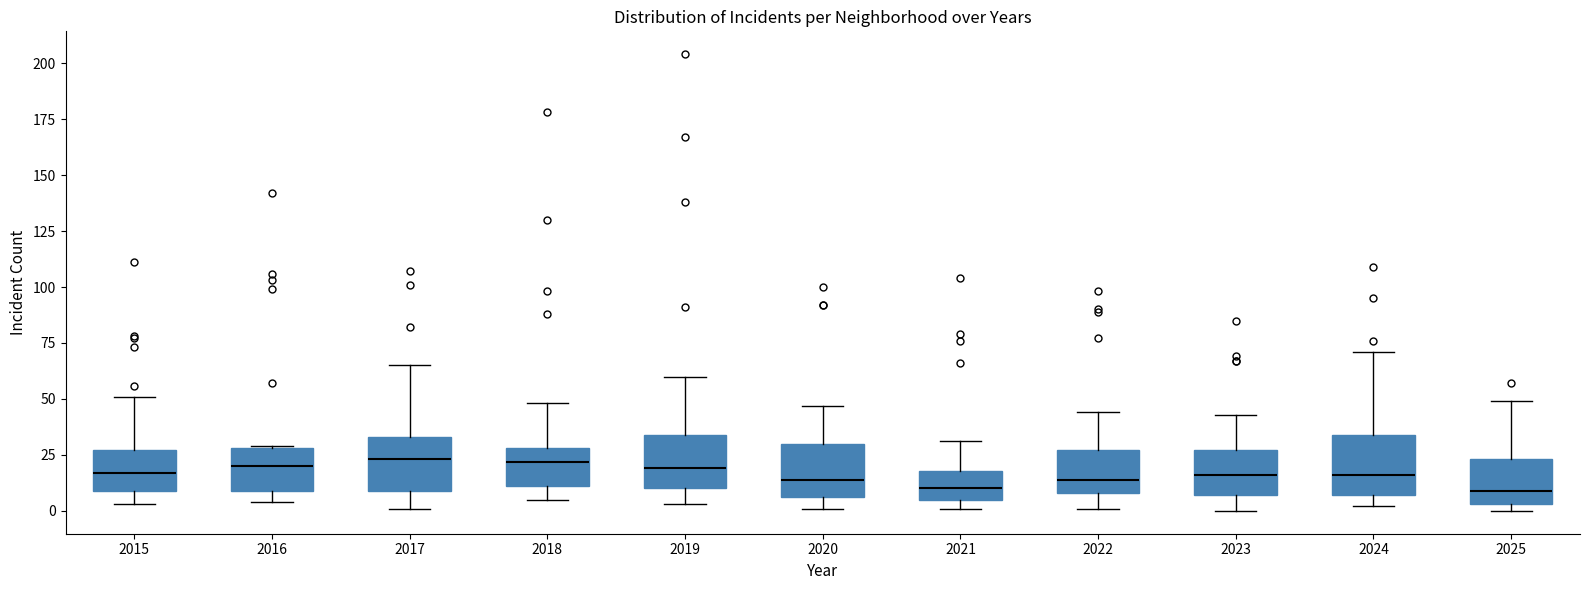

Reading left to right, transcribe this box plot: for each box, give where its median line is, the range the box spans, and where its two whiskers end, as read against the y-axis. The values are not printed on the chart, so give them approximately, as read against the axis.

2015: median 15, box 10 to 25, whiskers 5 to 50
2016: median 20, box 10 to 30, whiskers 5 to 30
2017: median 25, box 10 to 35, whiskers 0 to 65
2018: median 20, box 10 to 30, whiskers 5 to 50
2019: median 20, box 10 to 35, whiskers 5 to 60
2020: median 15, box 5 to 30, whiskers 0 to 45
2021: median 10, box 5 to 20, whiskers 0 to 30
2022: median 15, box 10 to 25, whiskers 0 to 45
2023: median 15, box 5 to 25, whiskers 0 to 45
2024: median 15, box 5 to 35, whiskers 0 to 70
2025: median 10, box 5 to 25, whiskers 0 to 50